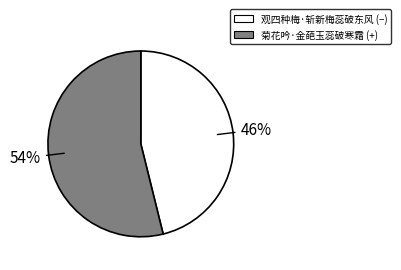

The 观四种梅·斩新梅蕊破东风 slice represents 33% of the pie. True or false?

False